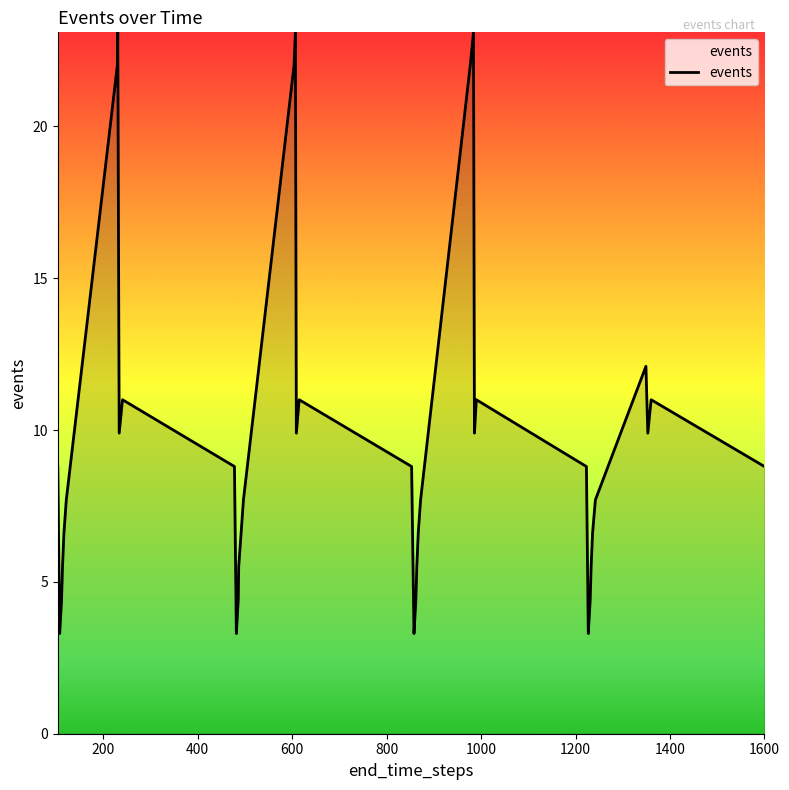

How many interior local peaks (higher than both neighbors) does the data have?

8